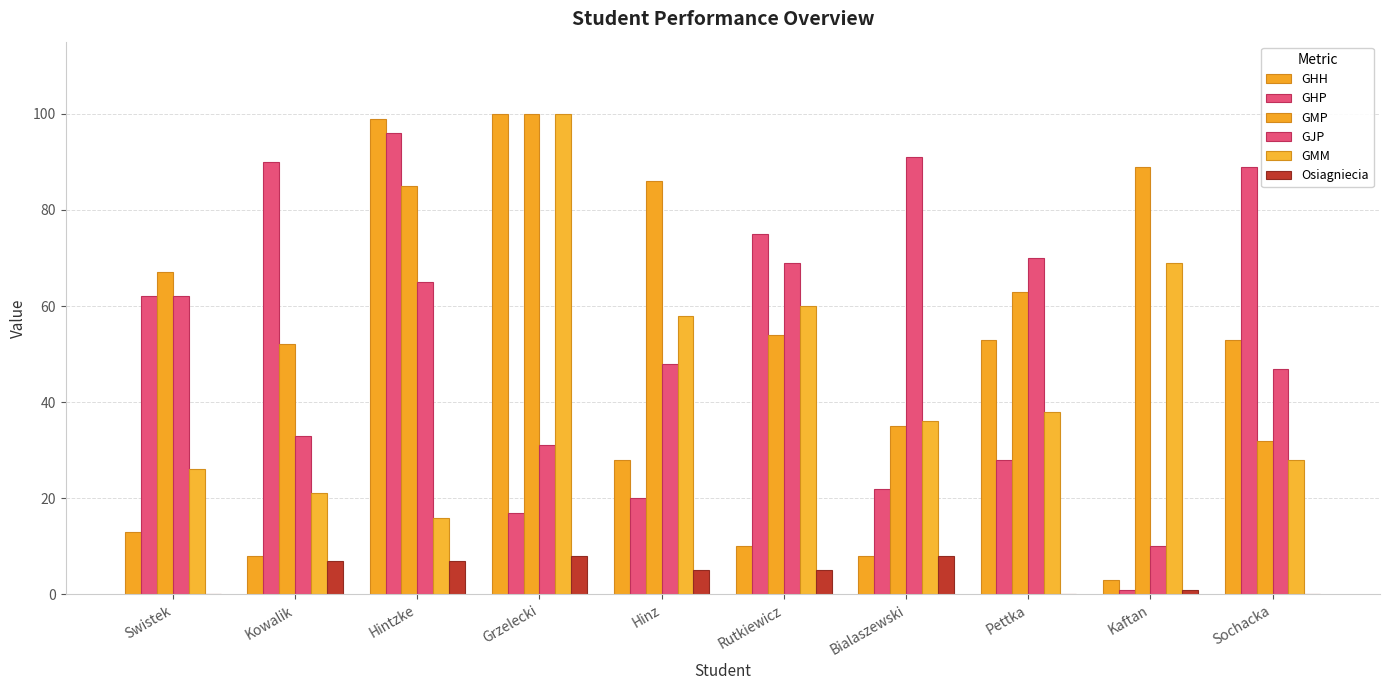

True or false: GMP has a value of 78 at Rutkiewicz.

False